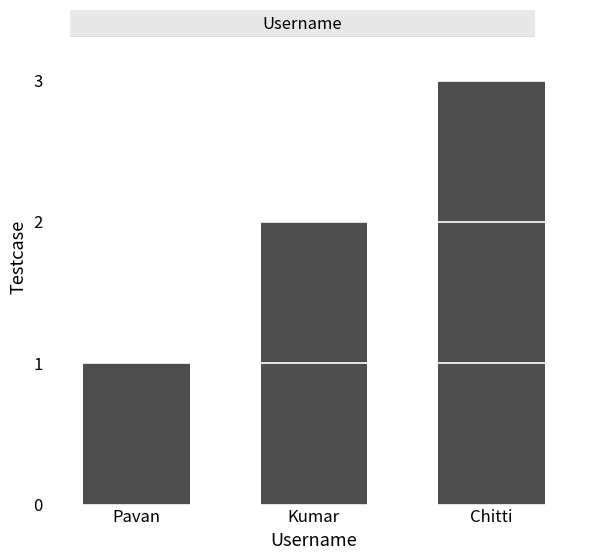

Rank the categories by value from lowest to highest.

Pavan, Kumar, Chitti